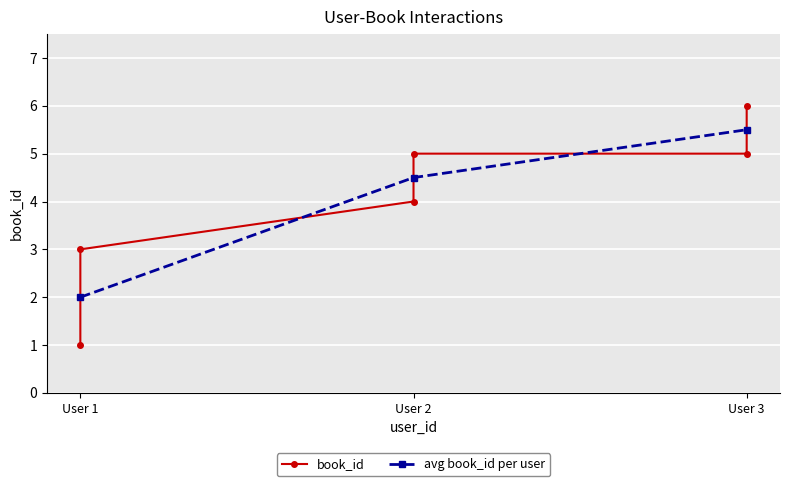

What is the maximum value shown in the chart?

6